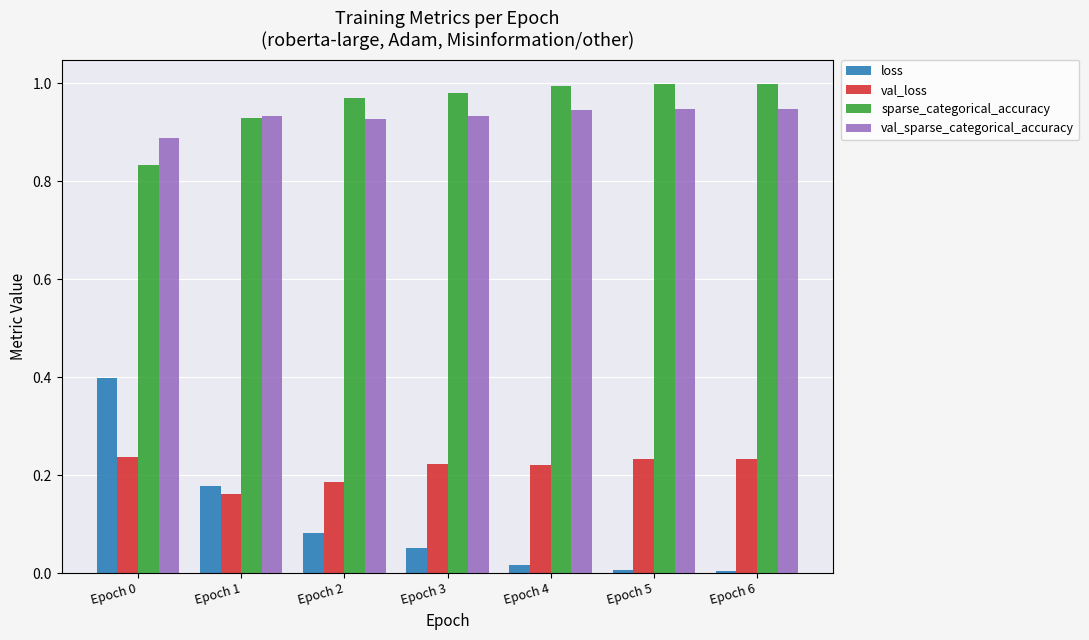

How many series are shown in this chart?

4